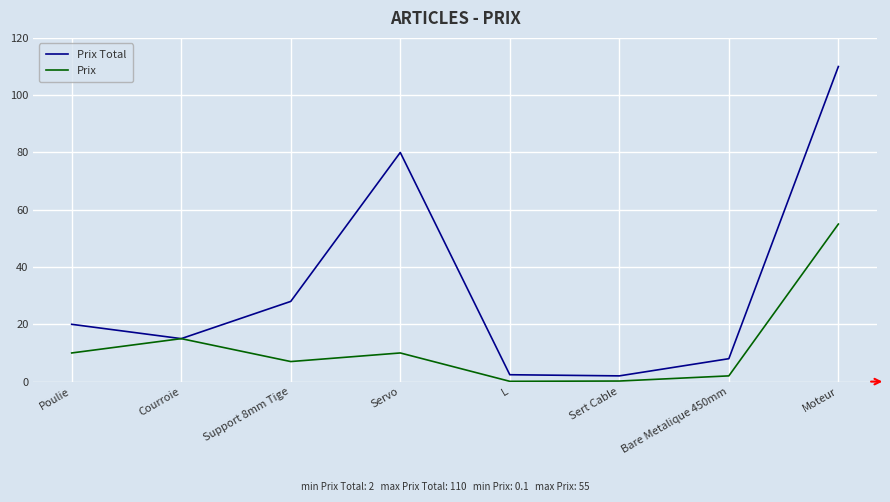

How many values in the Prix Total series are below 20?

4